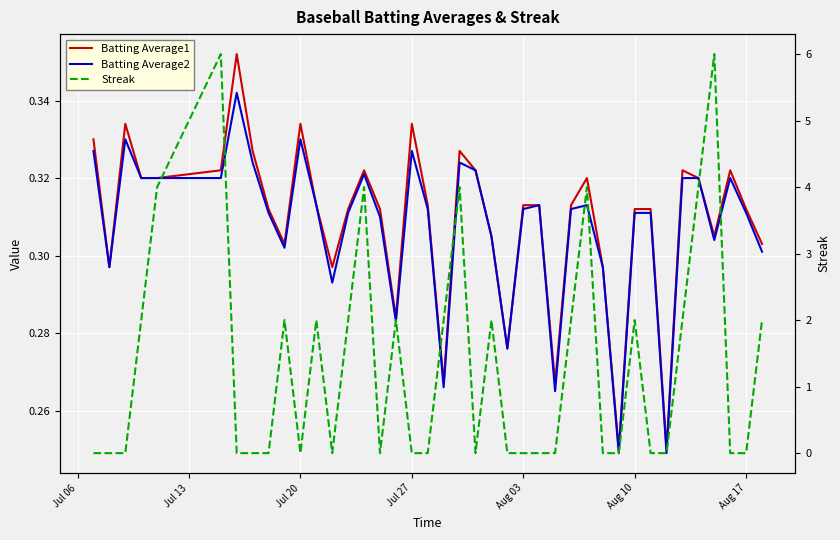

The value of Batting Average1 at Jul 20 is 0.3. True or false?

True